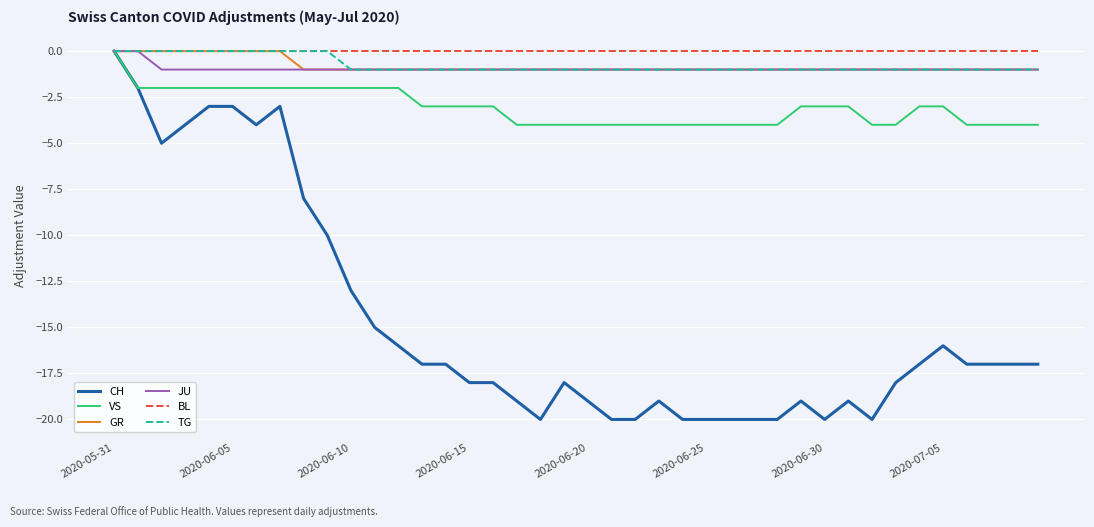

What is the lowest value of the JU series?

-1